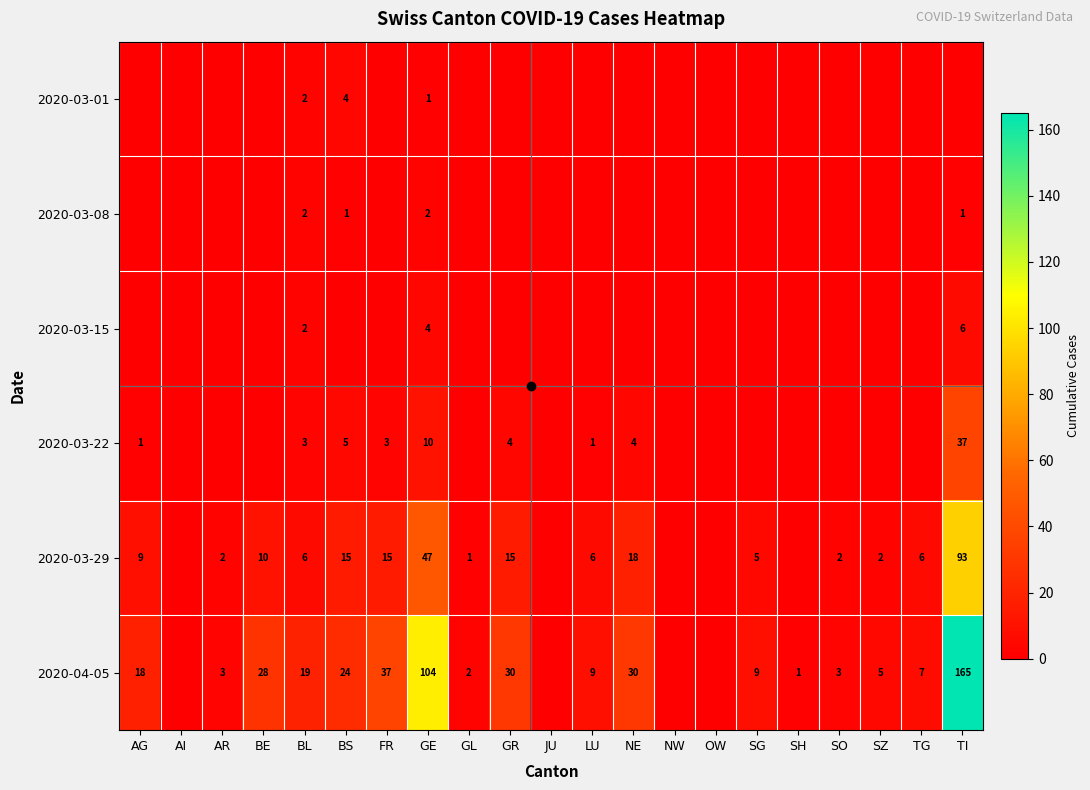

At which label does 2020-03-08 reach its peak?

BL